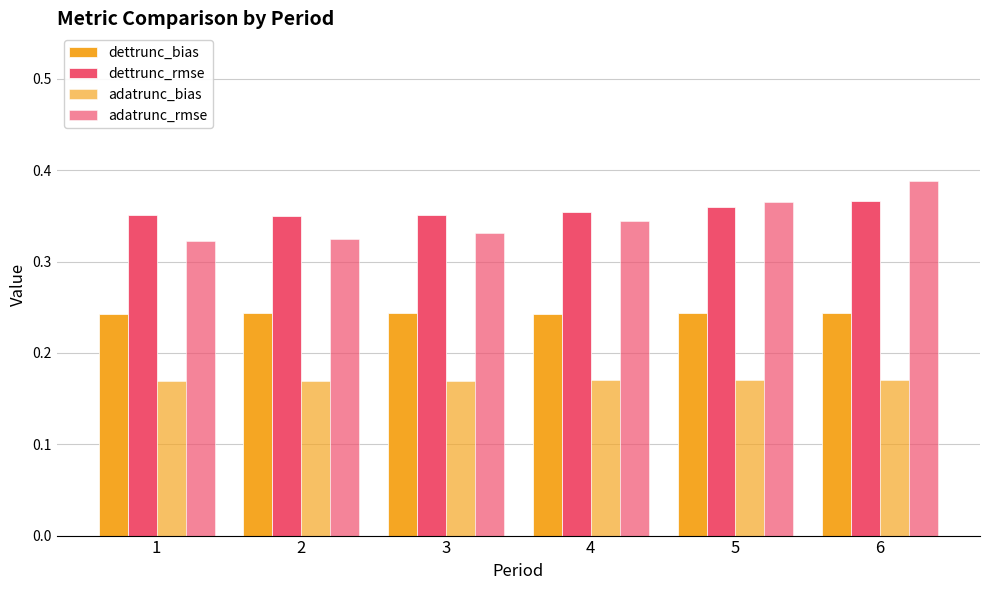

How many series are shown in this chart?

4